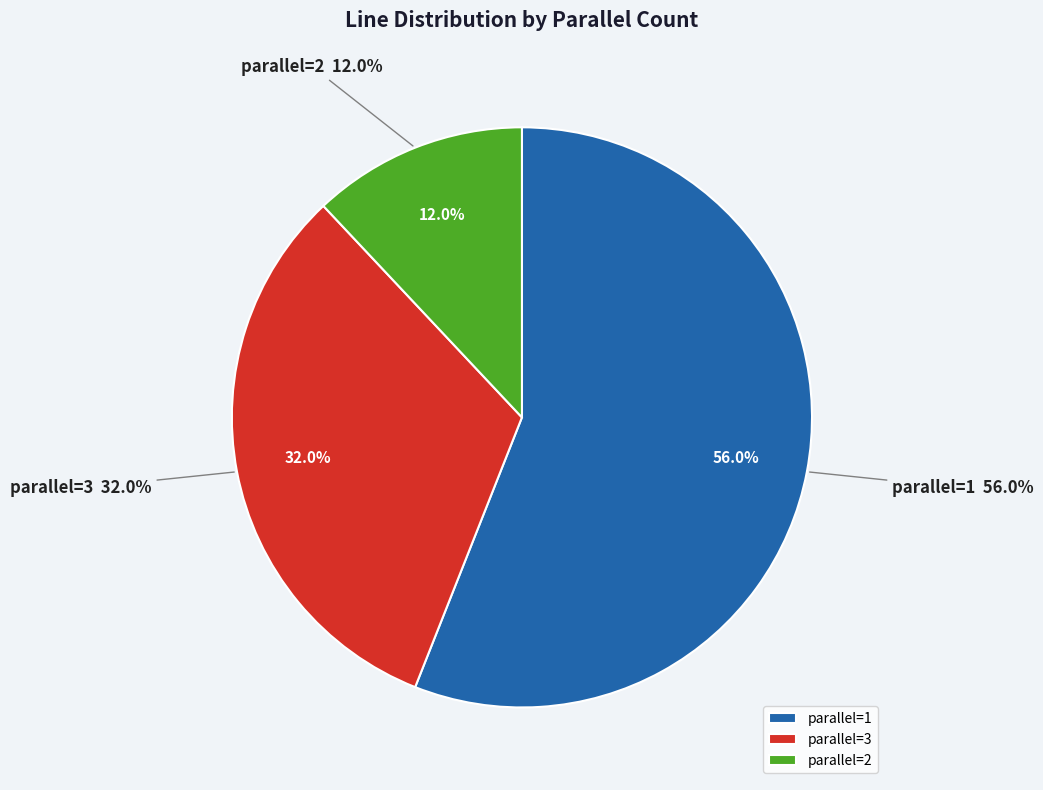

How many segments does this pie chart have?

3